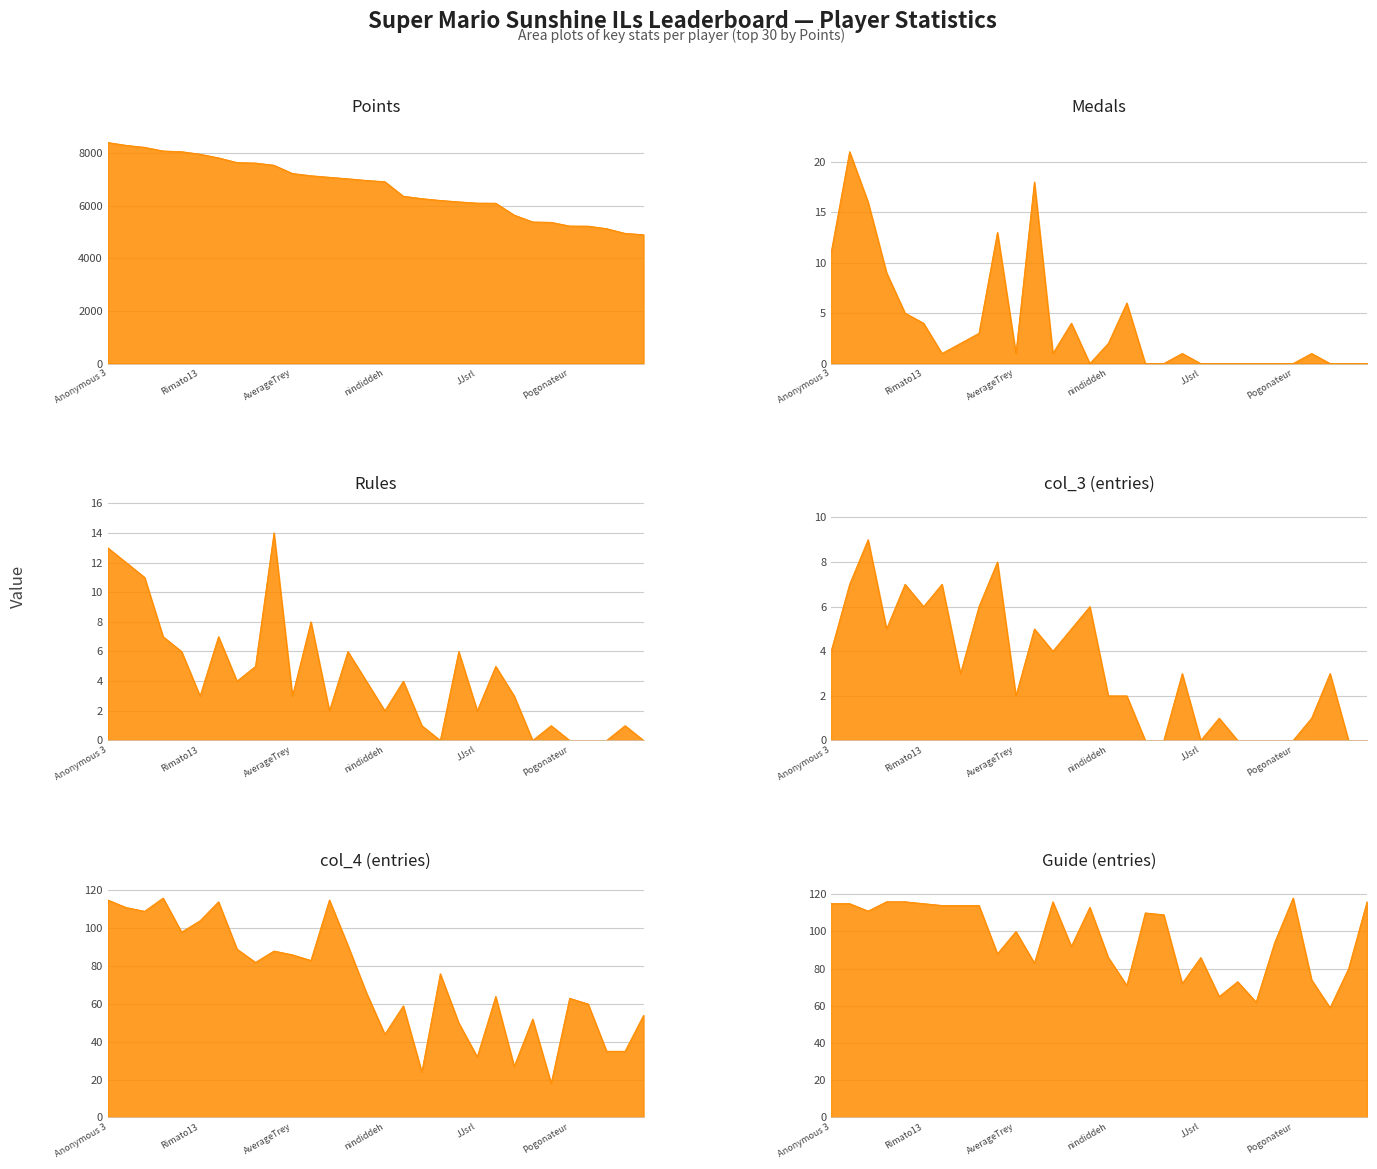

What is the value of the col_4 point at the 10th from the left?

88